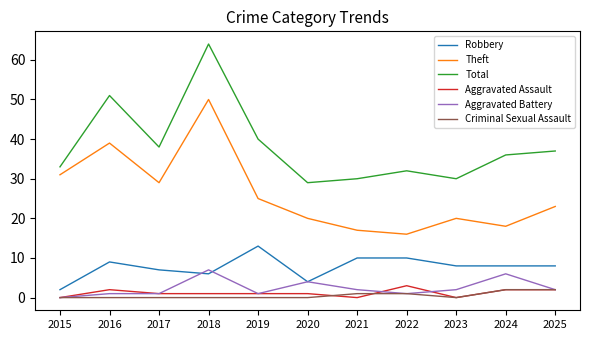

True or false: Total and Aggravated Battery cross at least once.

False